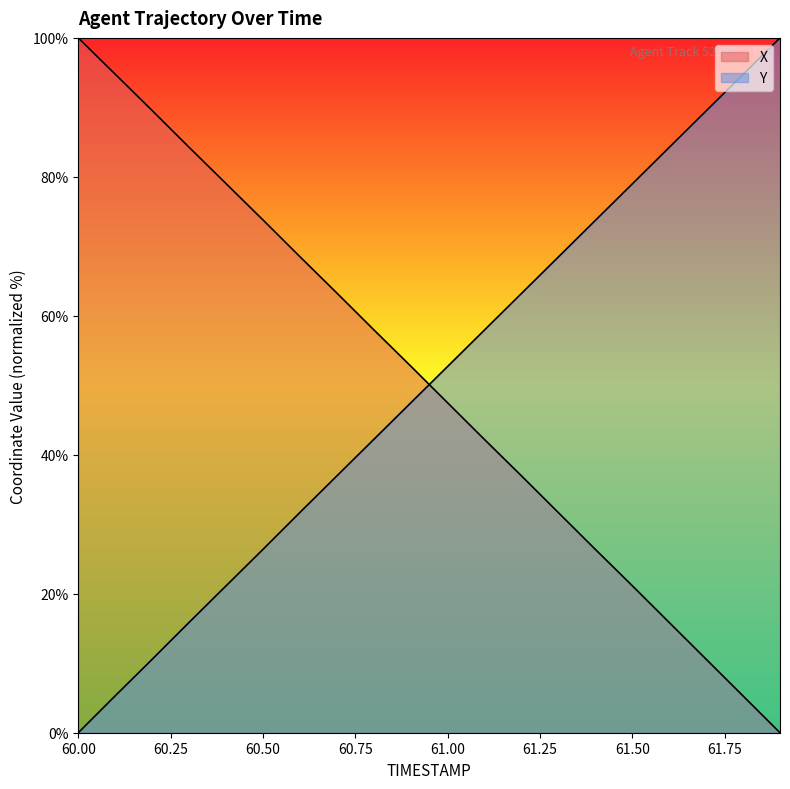

How many series are shown in this chart?

2